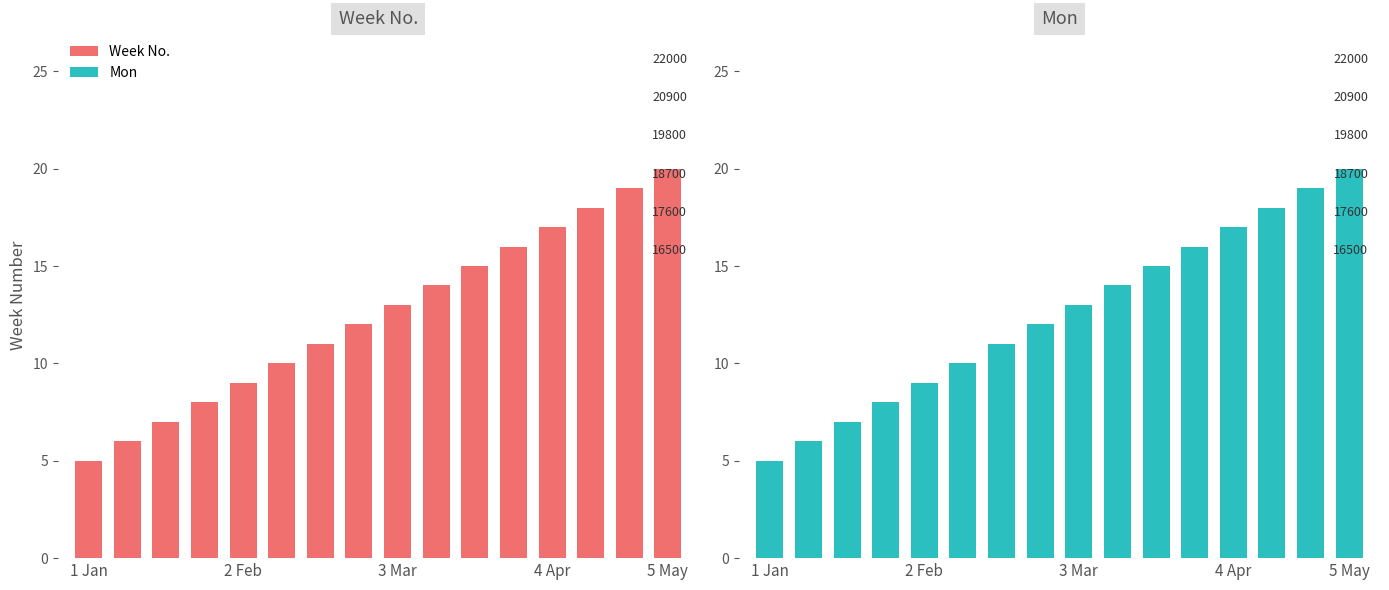

Reading right to left, transcribe all the data shown in this chart.

Week No.: 20	19	18	17	16	15	14	13	12	11	10	9	8	7	6	5
Mon: 20	19	18	17	16	15	14	13	12	11	10	9	8	7	6	5